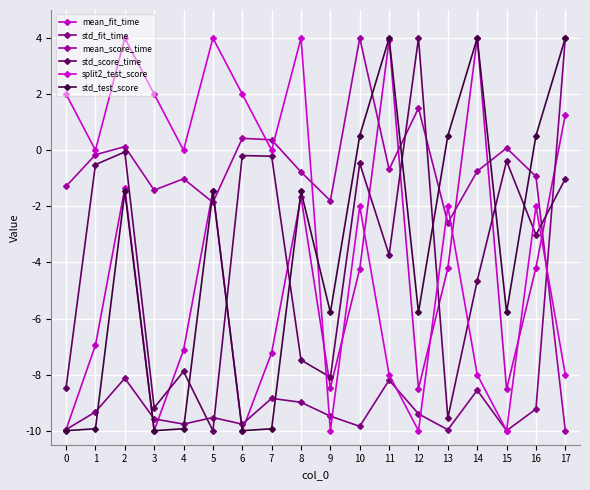

The std_fit_time series shows -5.0 at 9. True or false?

False